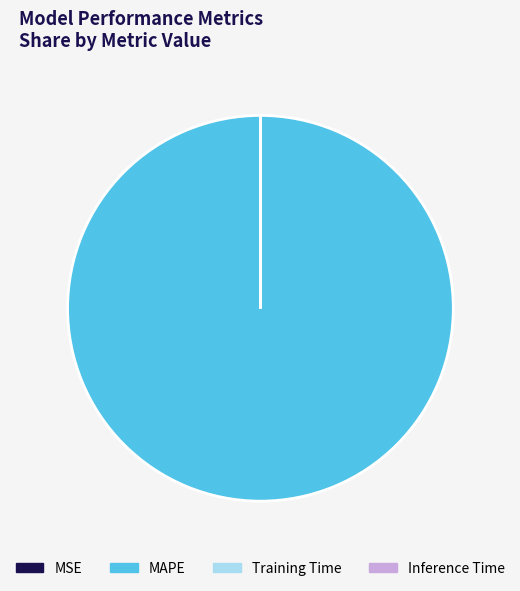

The MAPE slice represents 100% of the pie. True or false?

True